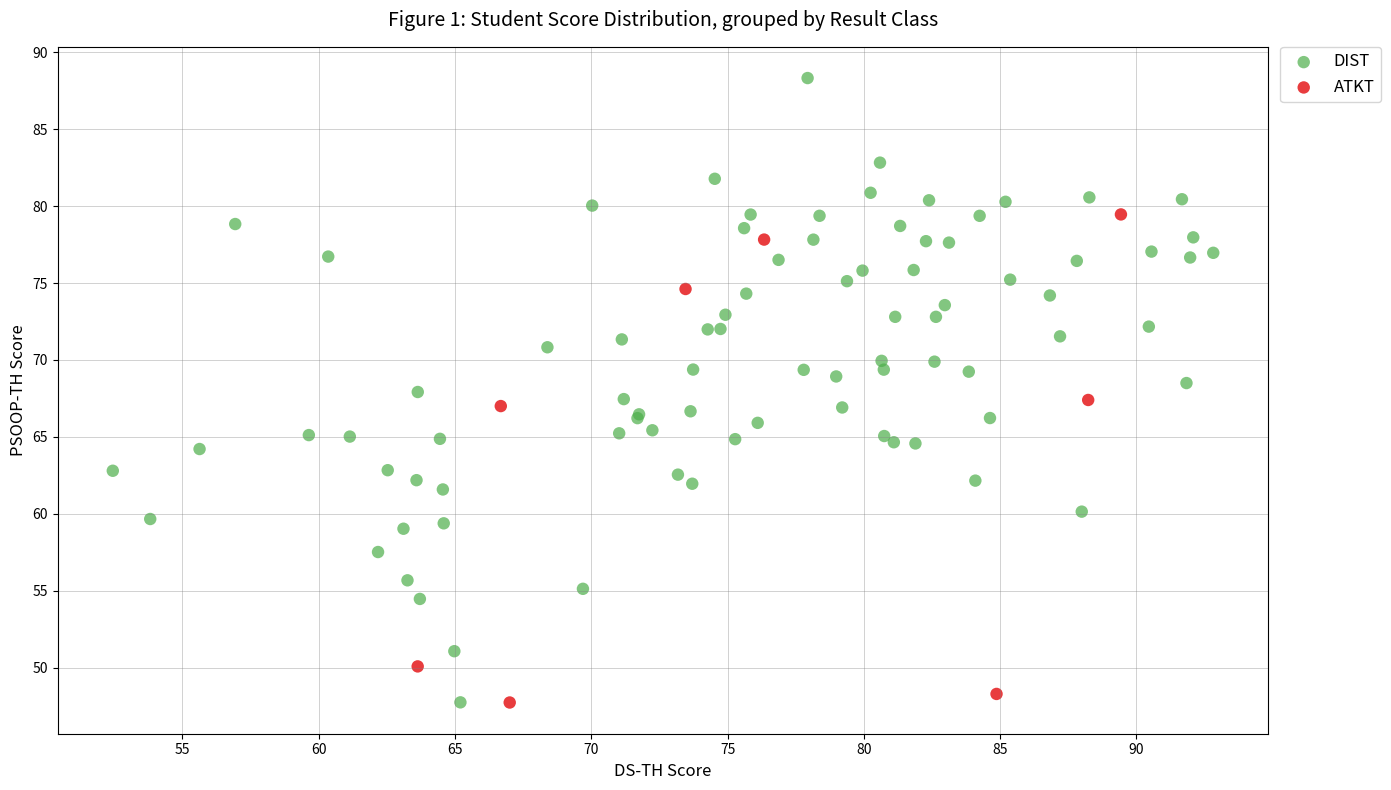

Which series reaches the maximum Y coordinate?

DIST